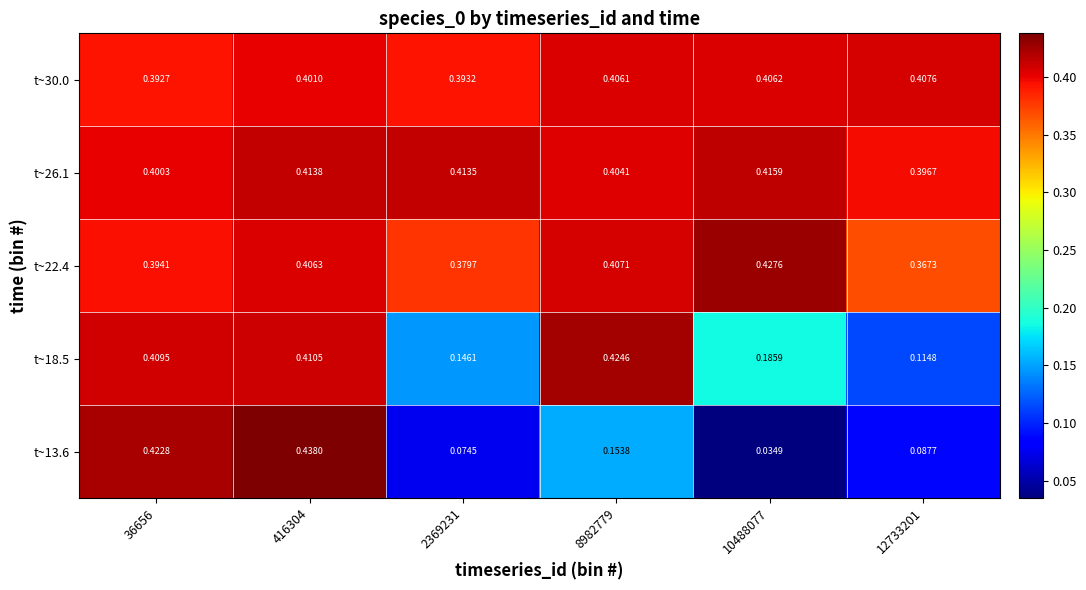

Rank the series at 12733201 from lowest to highest value.

t~13.6, t~18.5, t~22.4, t~26.1, t~30.0